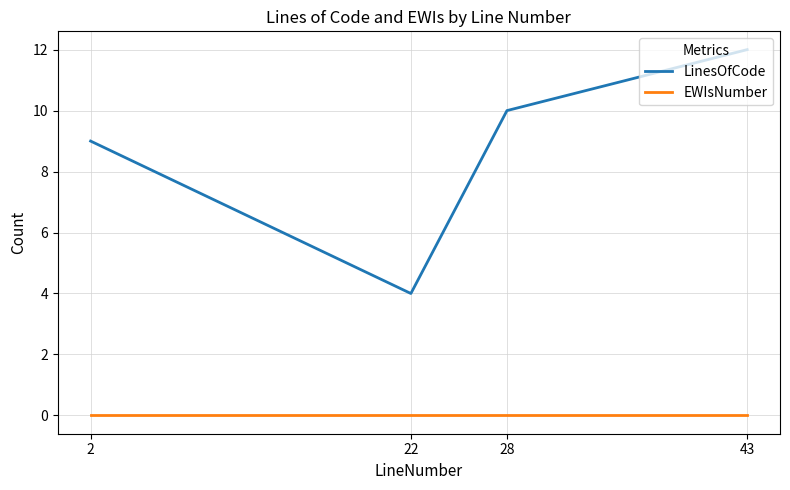

Does the chart have visible grid lines?

Yes